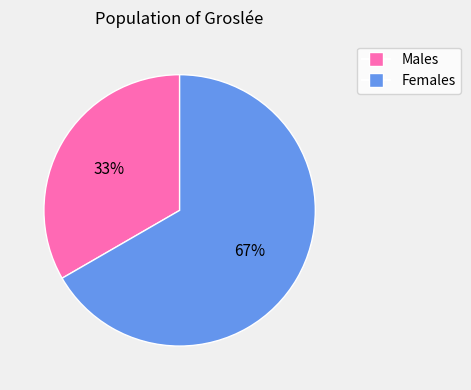

To the nearest percent, what is the average slice percentage?

50%